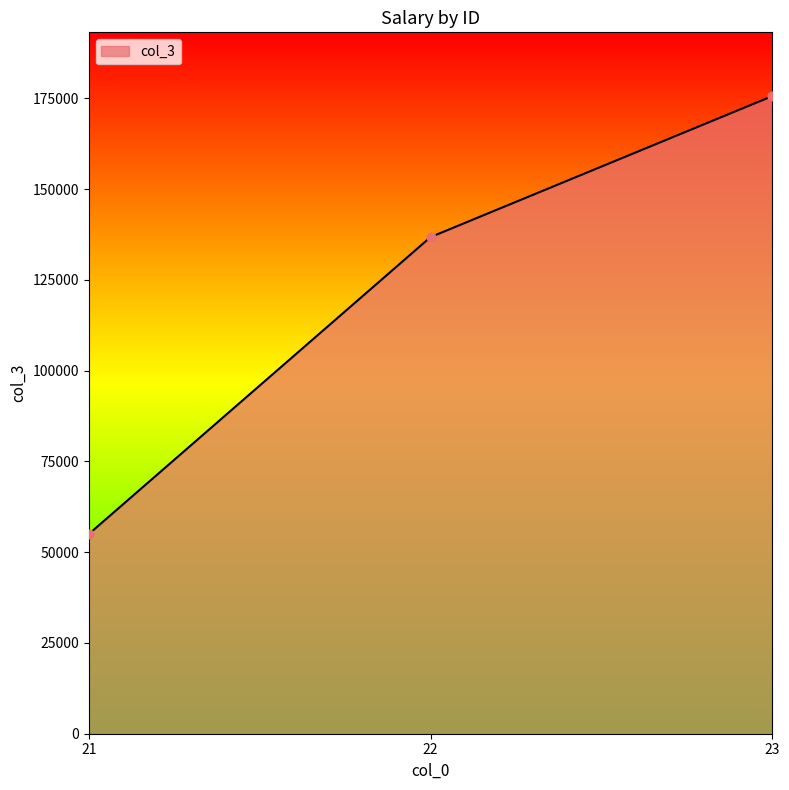

Which has a higher value, 21 or 22?

22